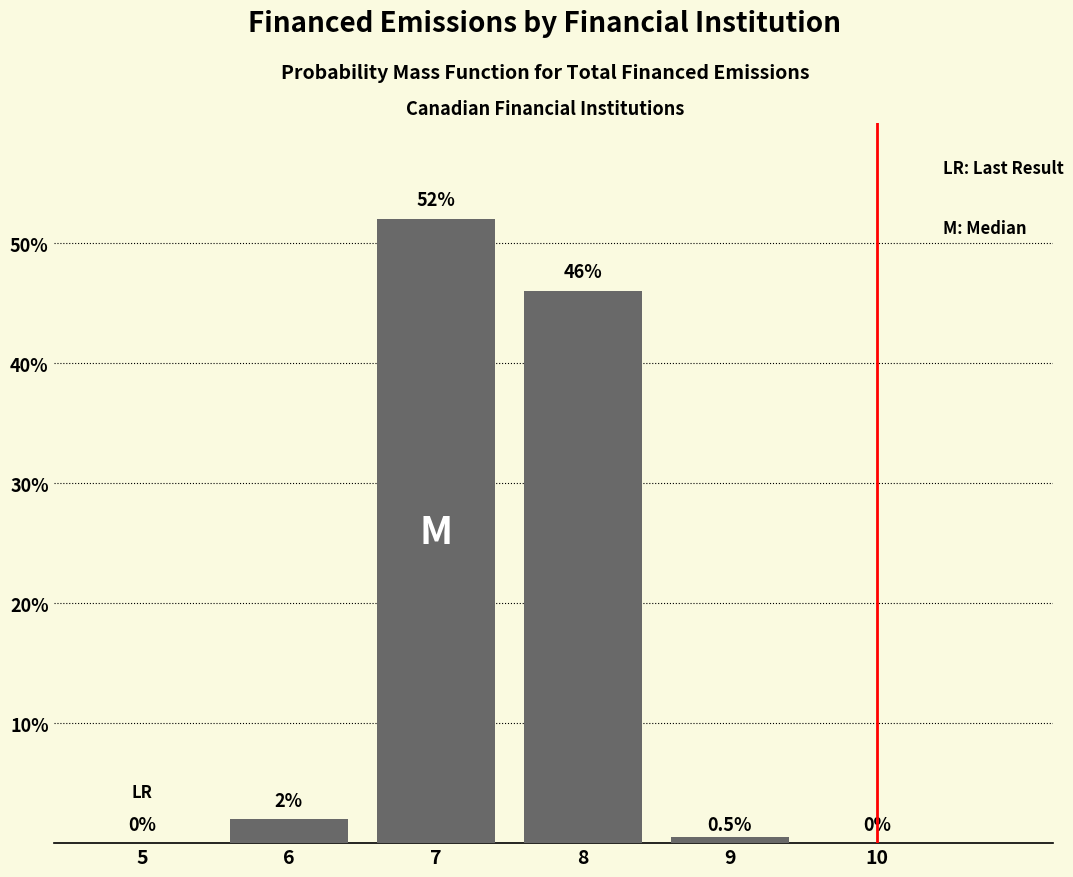

Reading left to right, what are all the values shown in this chart?

5=0.0	6=2.0	7=52.0	8=46.0	9=0.5	10=0.0